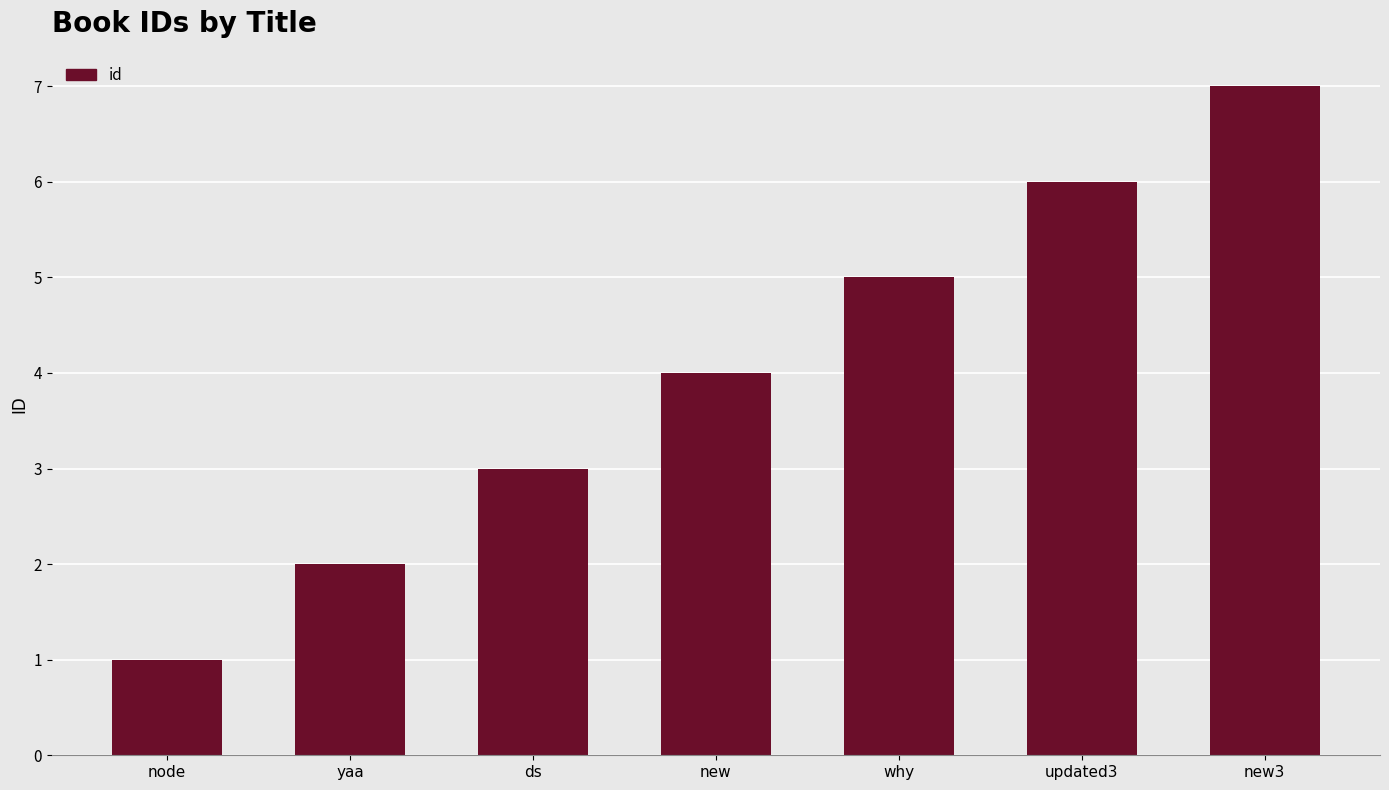

What is the change in value from ds to why?

+2